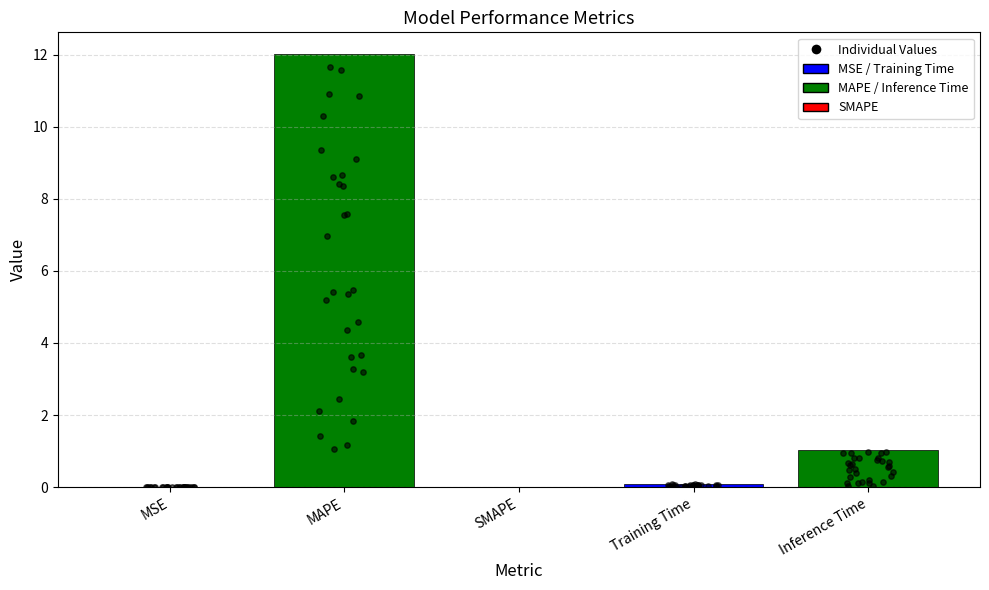

What is the change in value from MSE to Inference Time?

+1.0